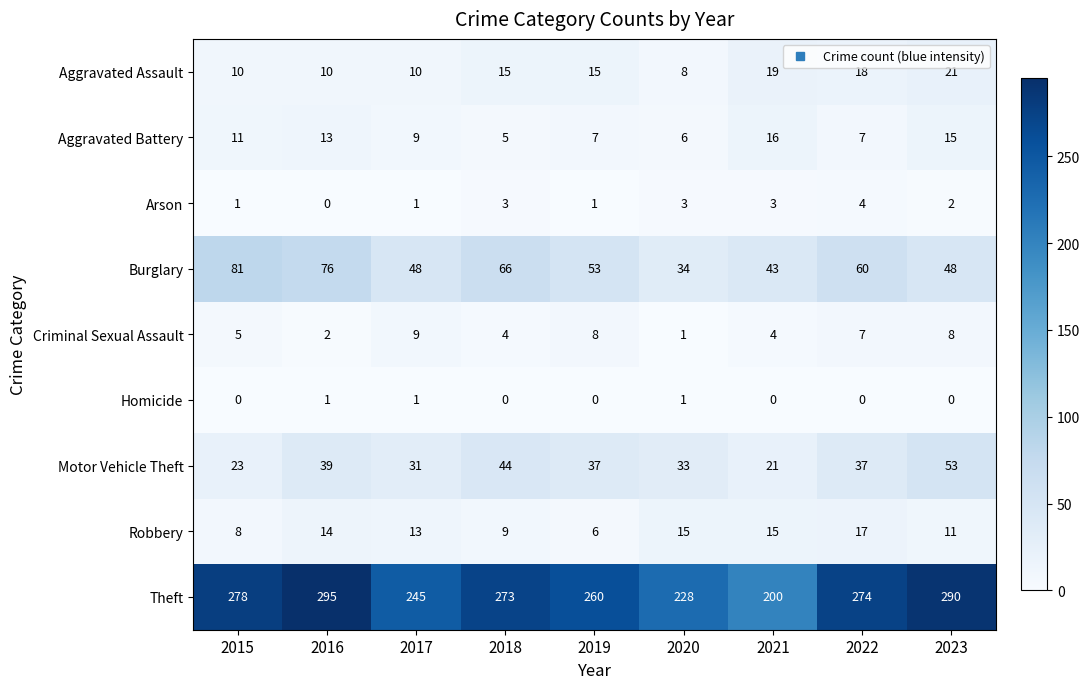

At which label does Arson first exceed 2?

2018